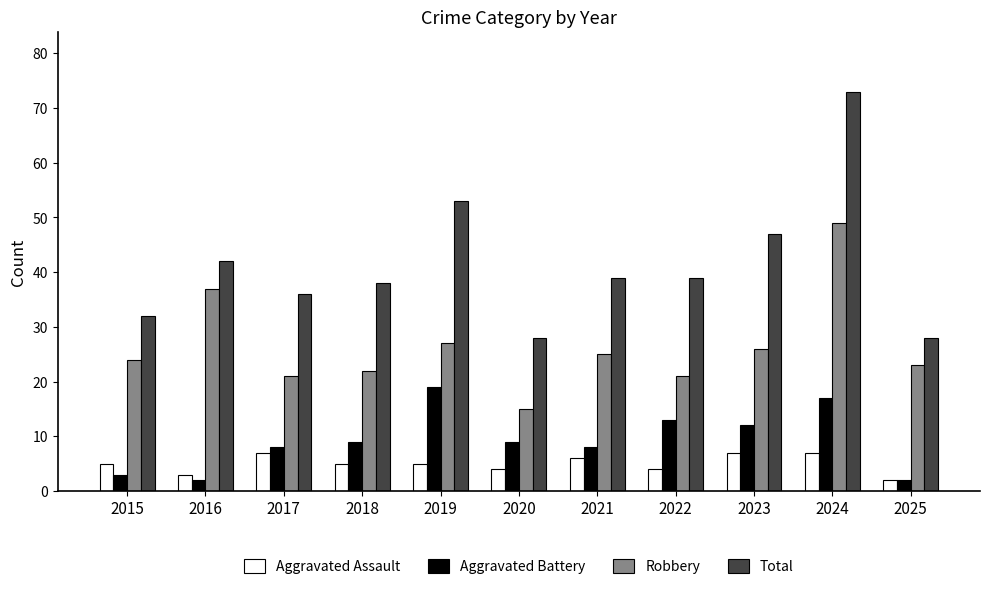

Read the Total value at 2022.

39